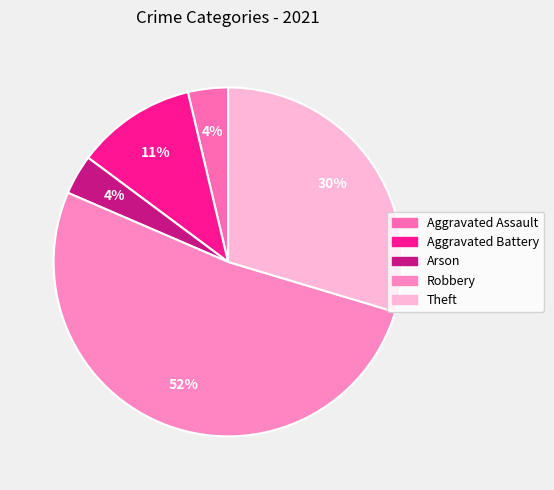

What is the majority slice?

Robbery